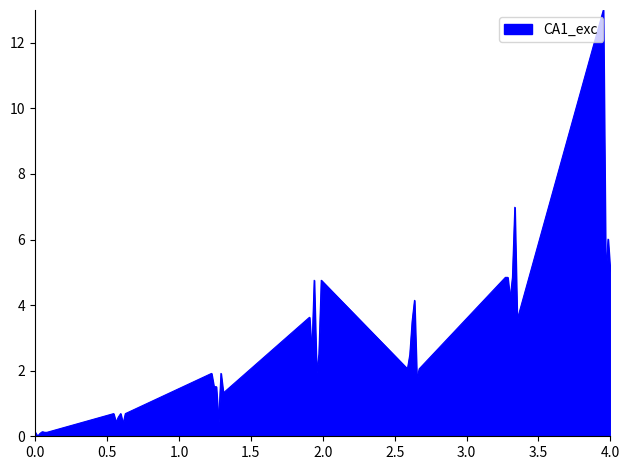

What is the sum of all values?

106.9